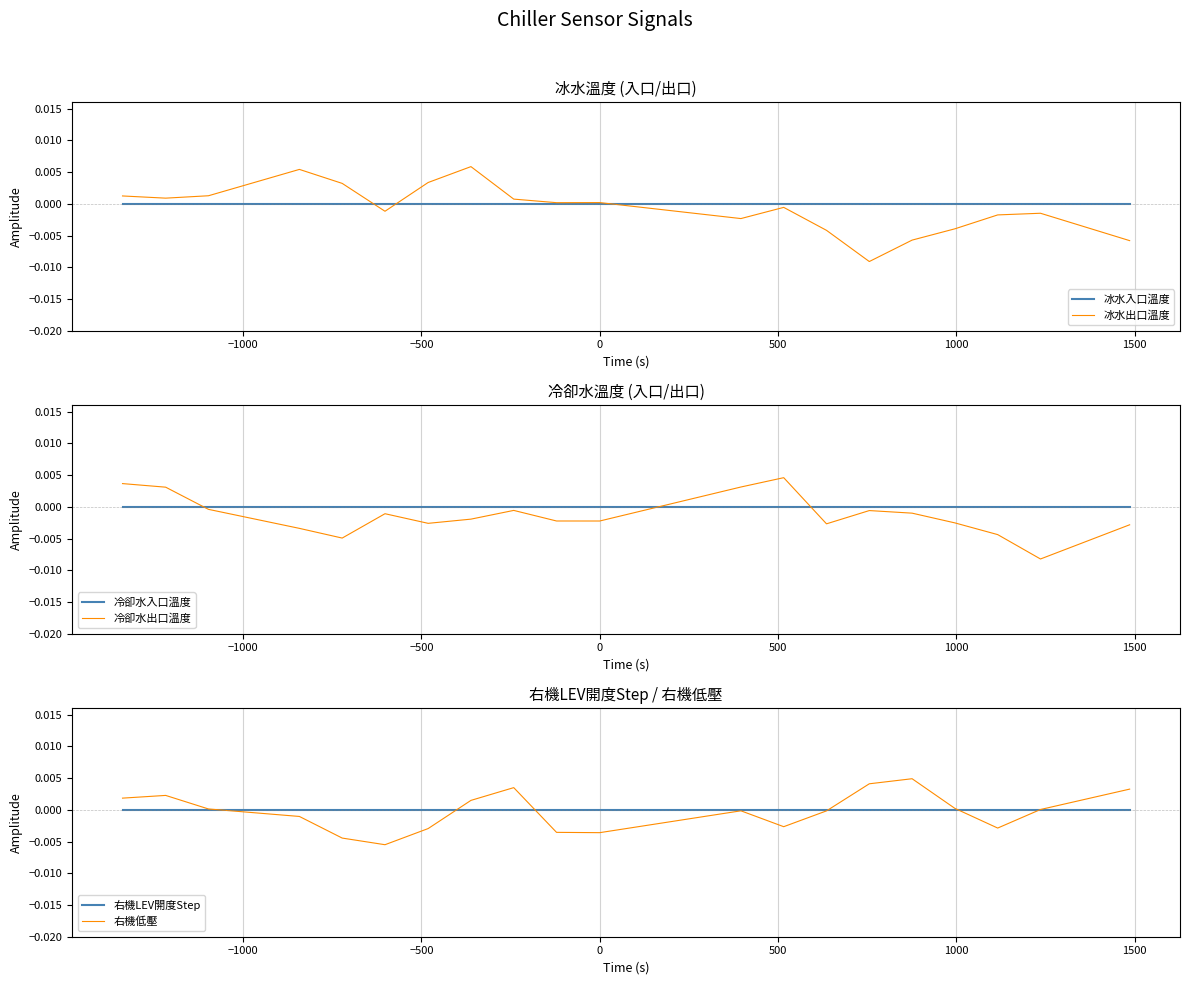

Which series ends up on top after the final intersection of 冷卻水出口溫度 and 冷卻水入口溫度?

冷卻水入口溫度